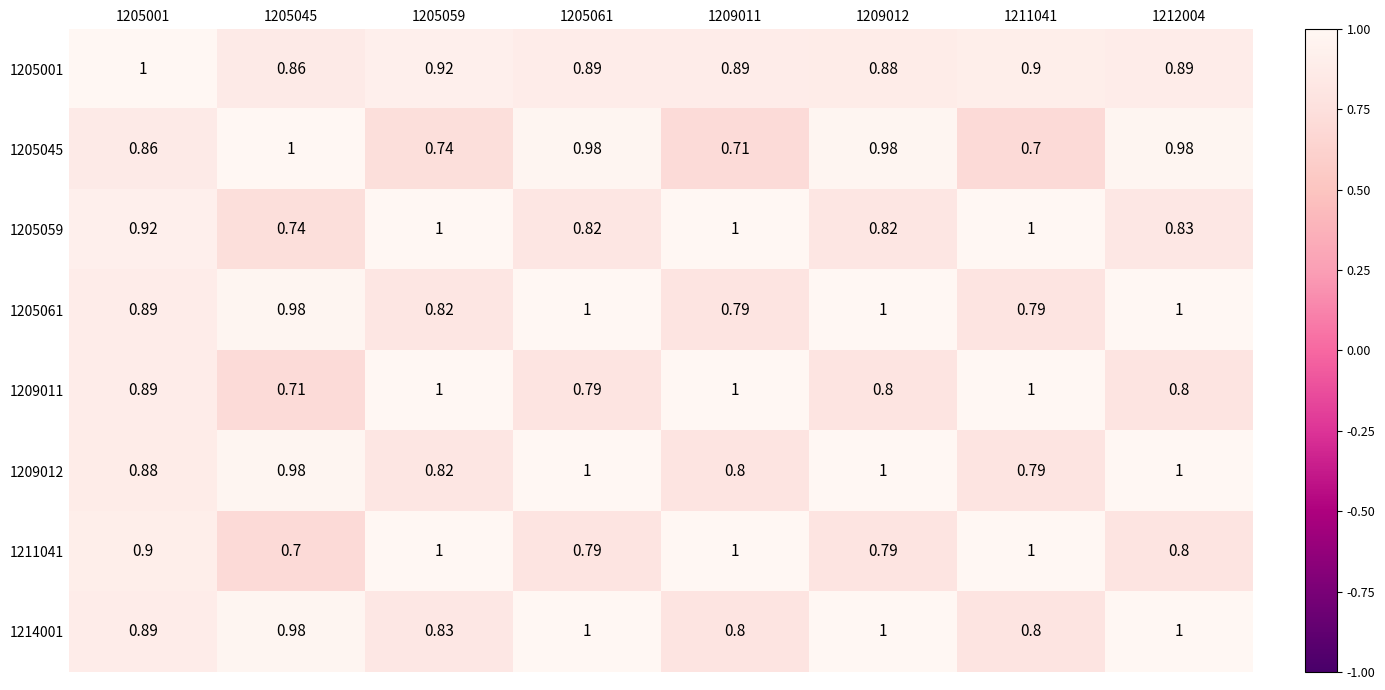

Is the value of 1209011 at 1209012 greater than the value of 1214001 at 1205059?

No